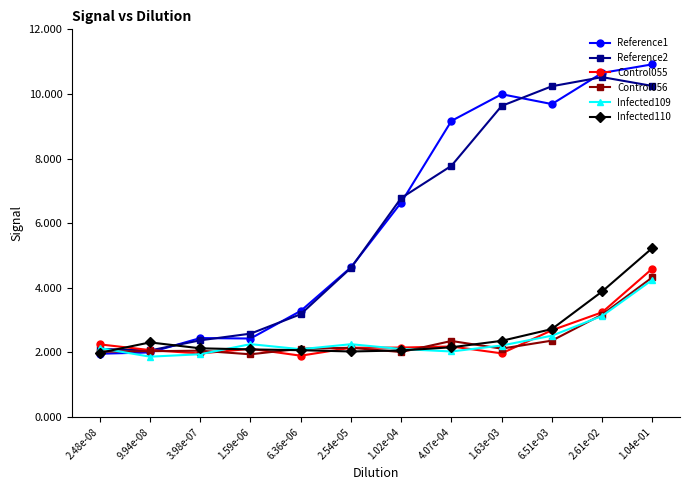

Which series has the largest range (max minus min)?

Reference1